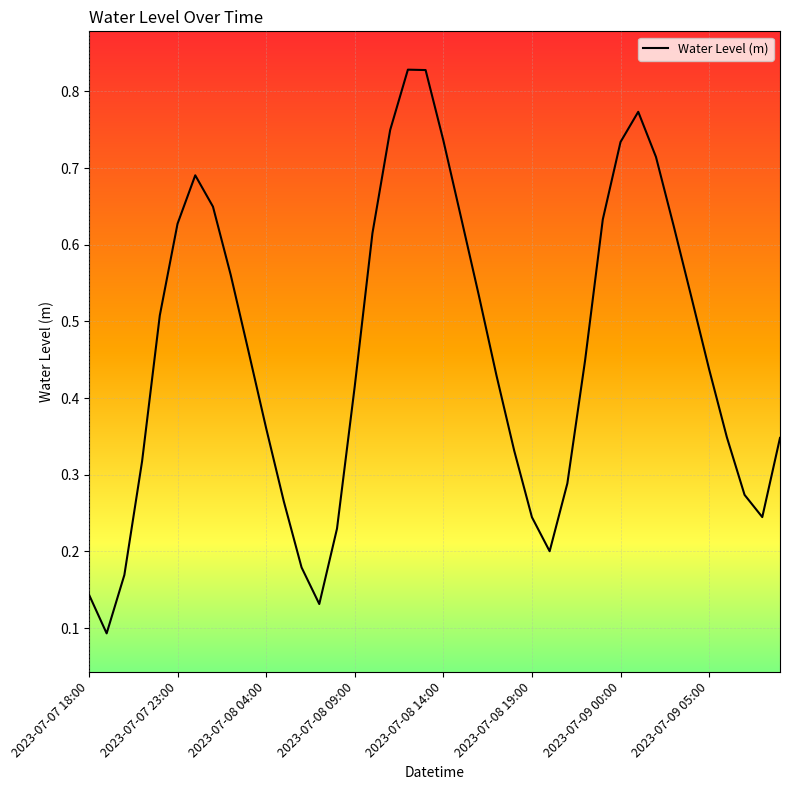

How many lines are shown in the chart?

1